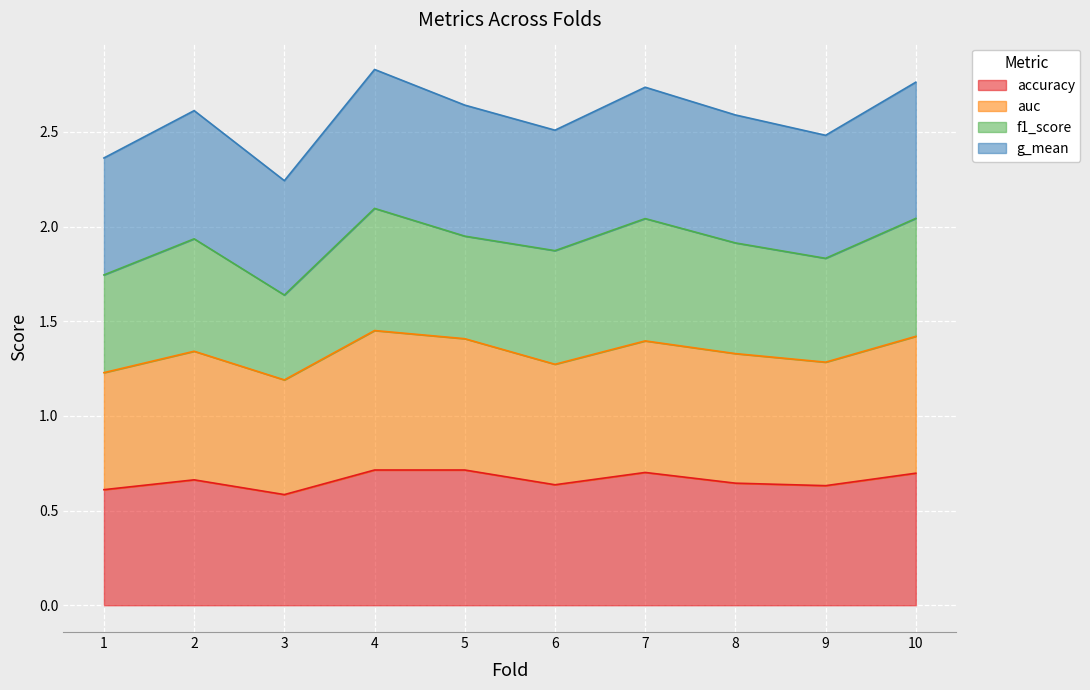

Which series has the widest spread of values?

g_mean